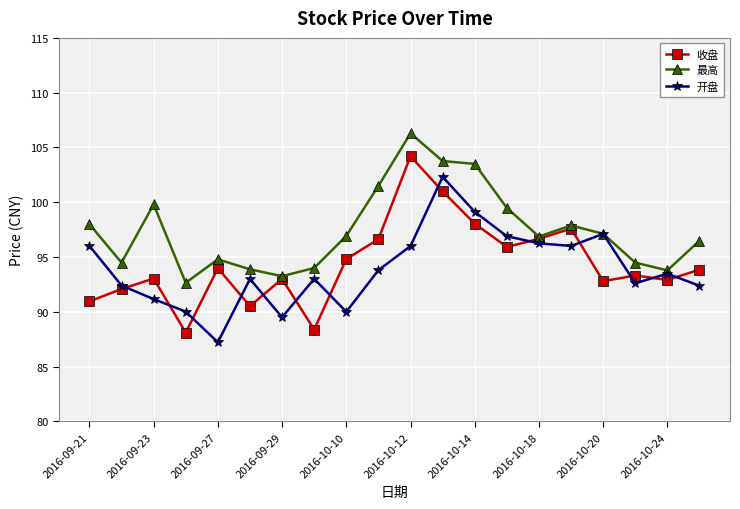

List the series in order of their peak value, lowest first.

开盘, 收盘, 最高